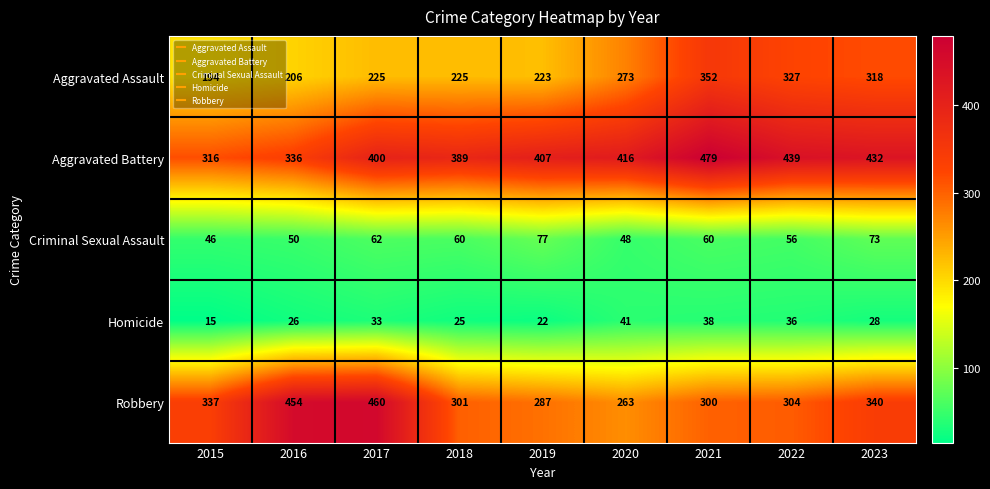

Is it true that Aggravated Assault equals 318 at 2023?

True